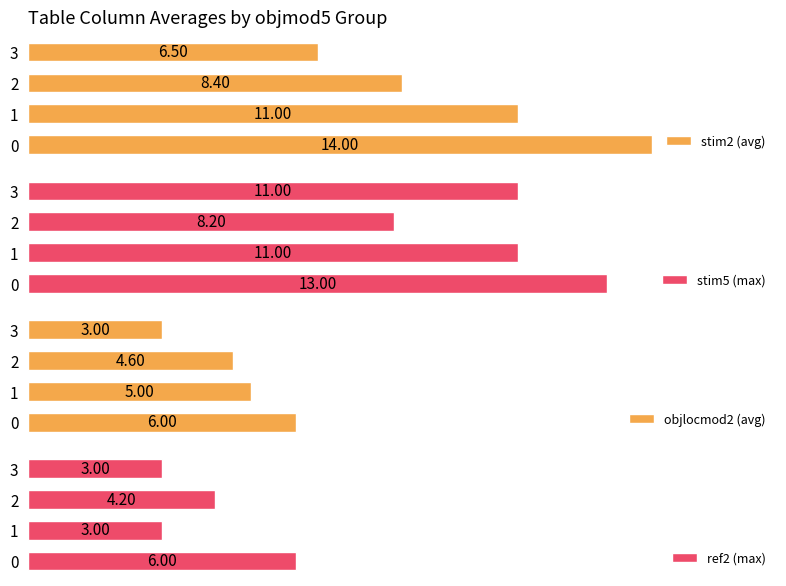

What is the sum of the objlocmod2 (avg) values at 2 and 0?

10.6